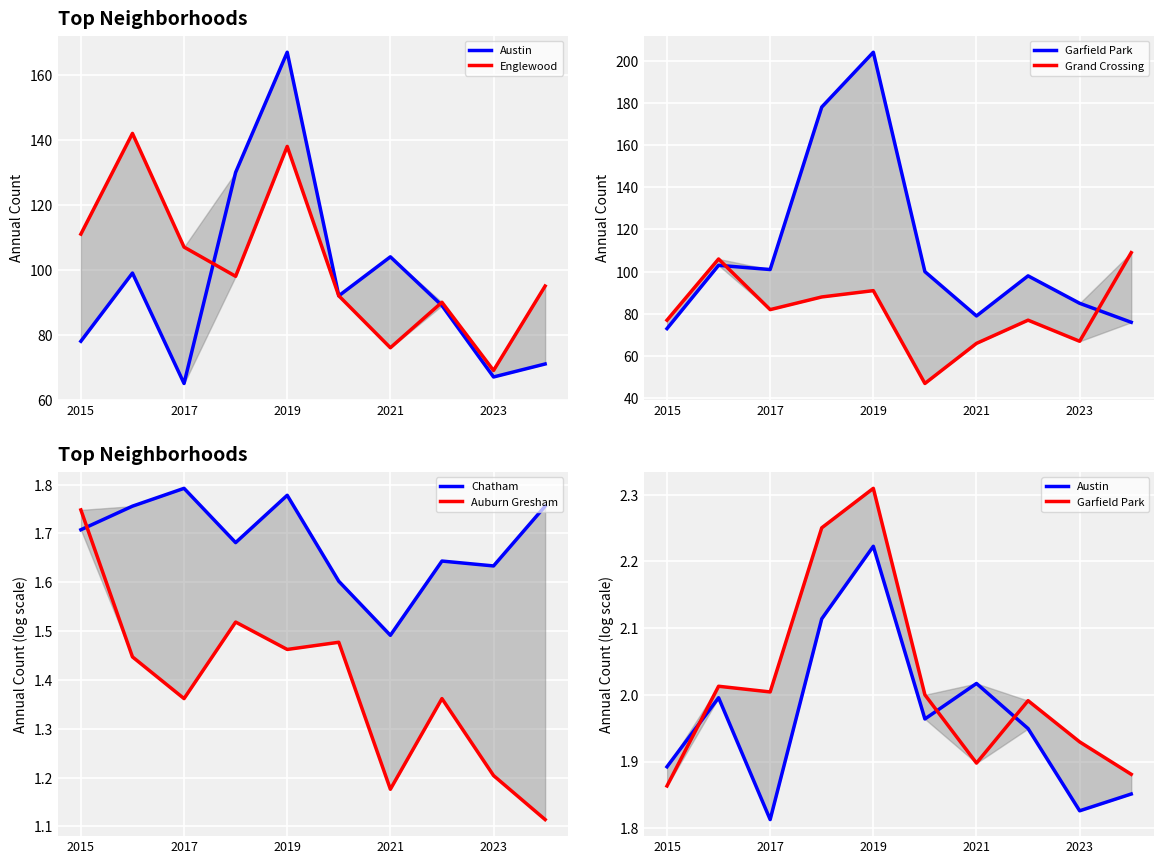

Rank the series by their maximum value, from lowest to highest.

Auburn Gresham, Chatham, Austin, Garfield Park, Grand Crossing, Englewood